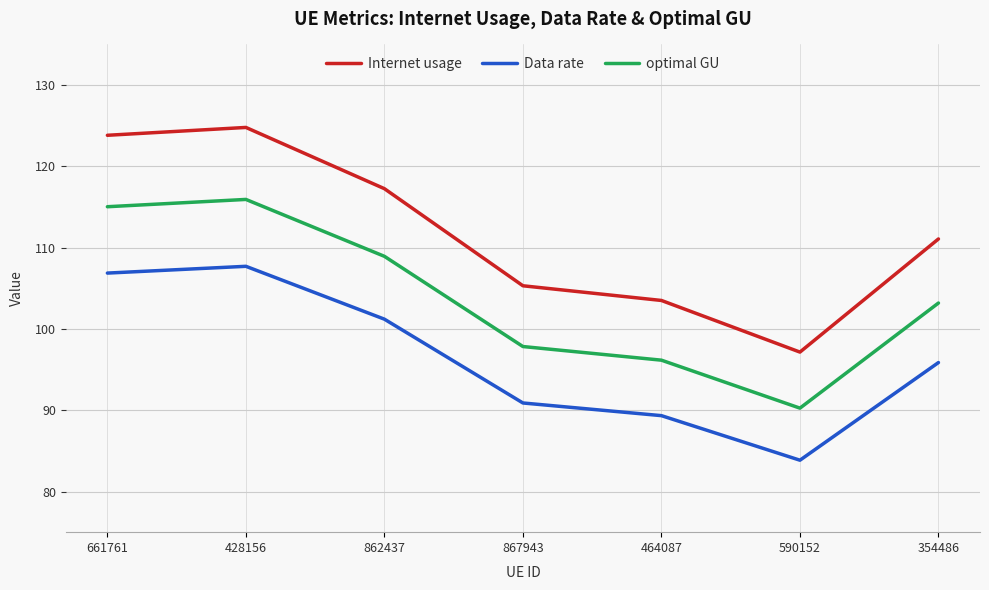

What is the maximum value for Data rate?

107.7